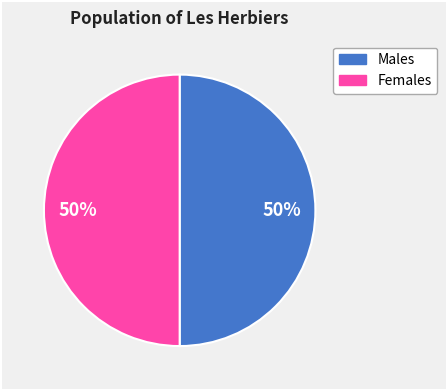

To the nearest percent, what is the average slice percentage?

50%